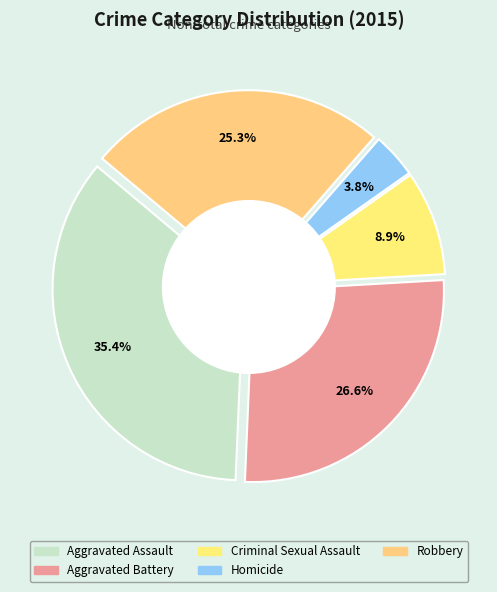

Does Homicide represent more than half of the total?

No